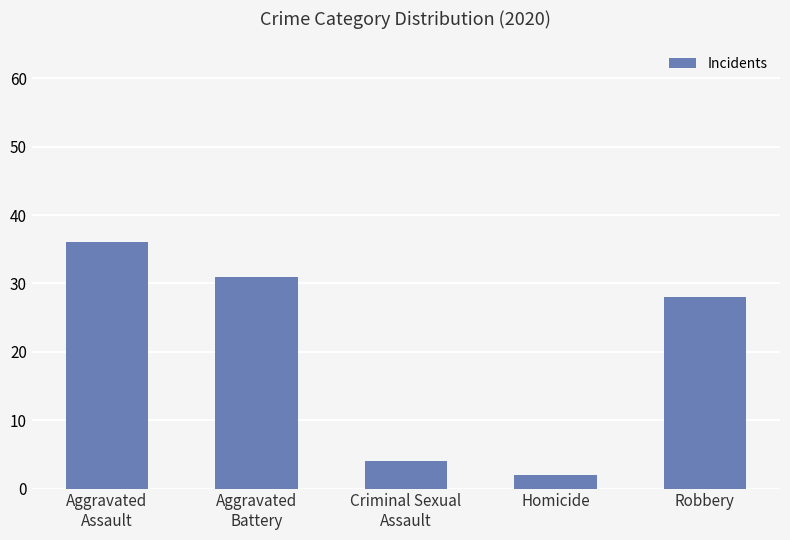

How many values are below 28?

2